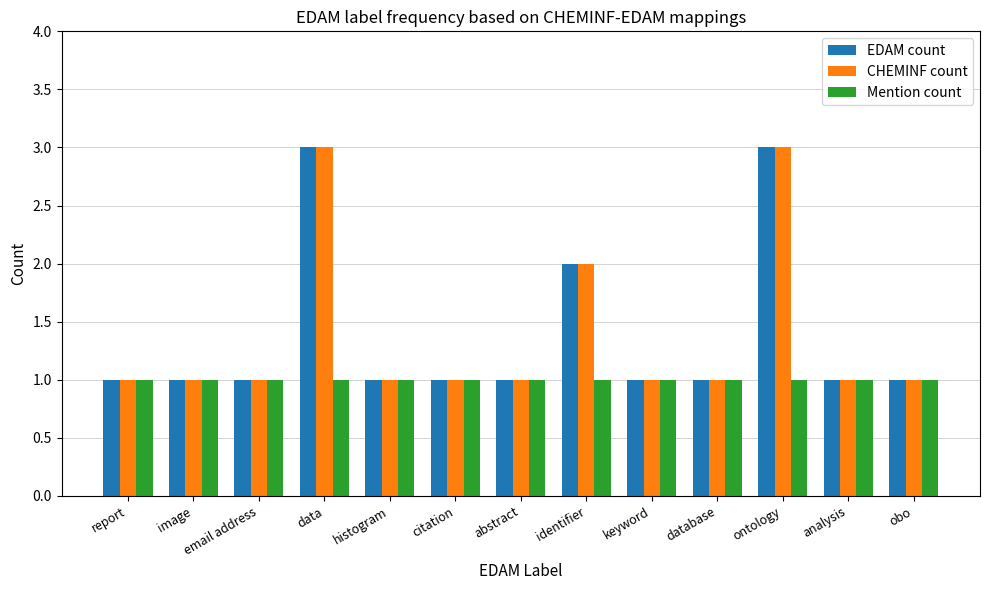

True or false: Mention count has a value of 1 at image.

True